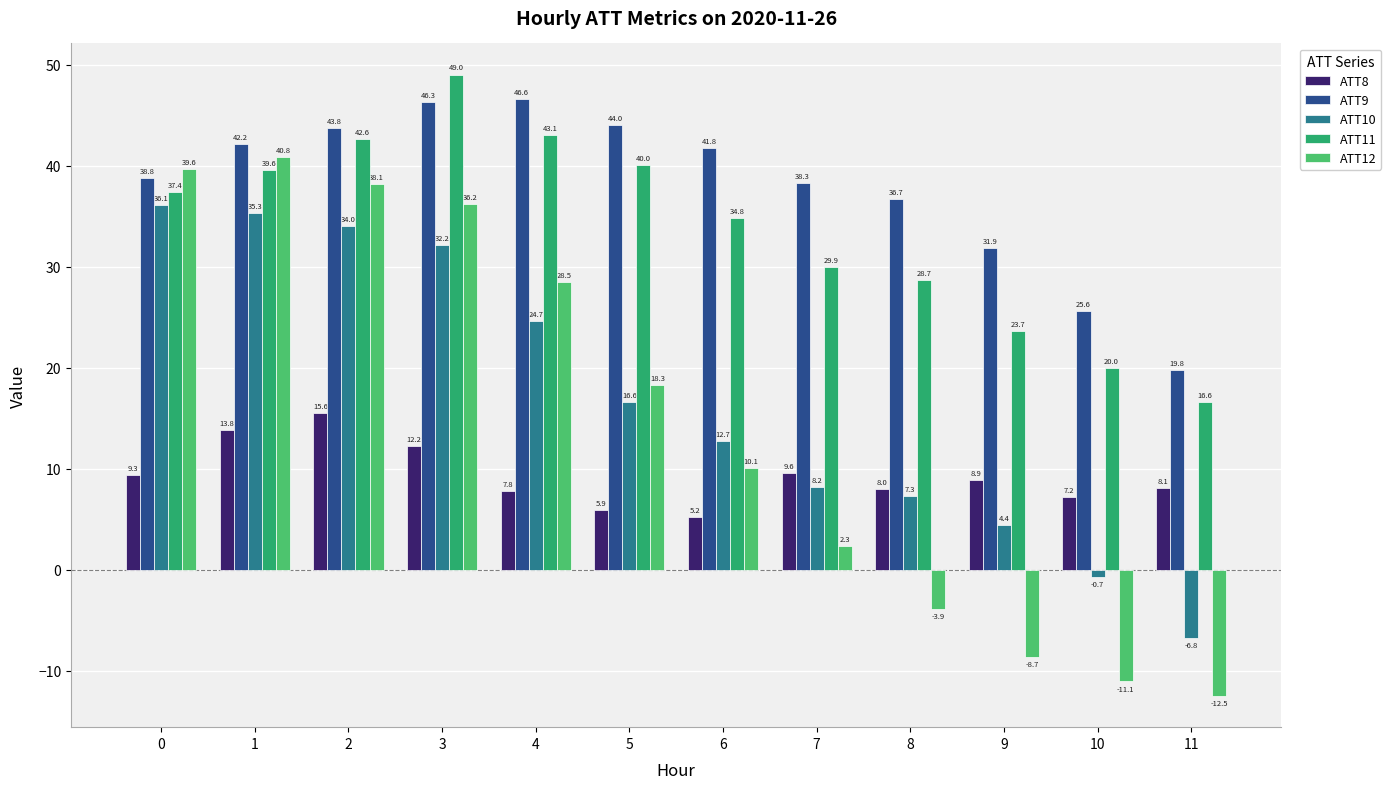

What is the total value across all series at 2?

174.1